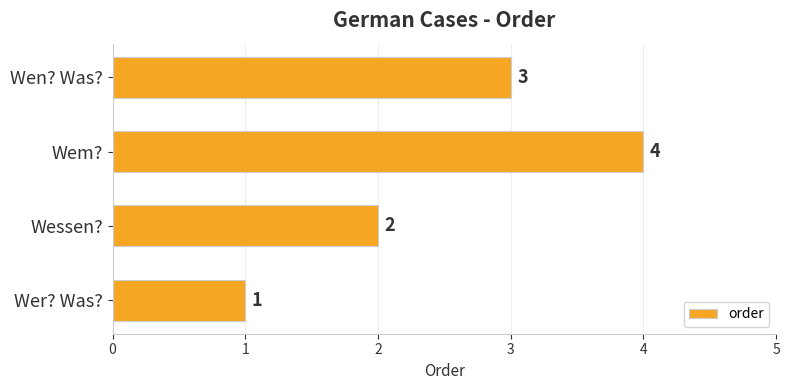

What is the minimum value shown in the chart?

1